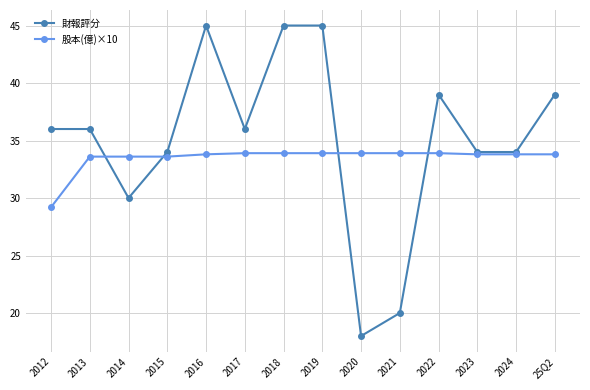

The value of 財報評分 at 2024 is 34.0. True or false?

True